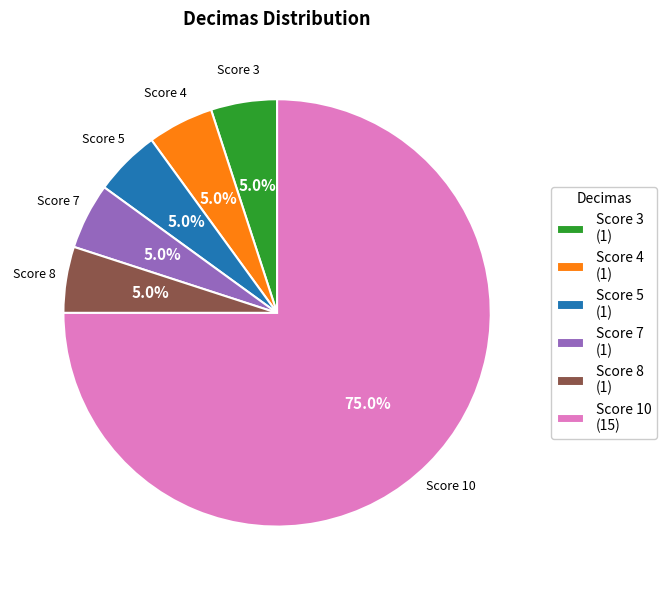

Is there any slice that represents more than half of the pie?

Yes